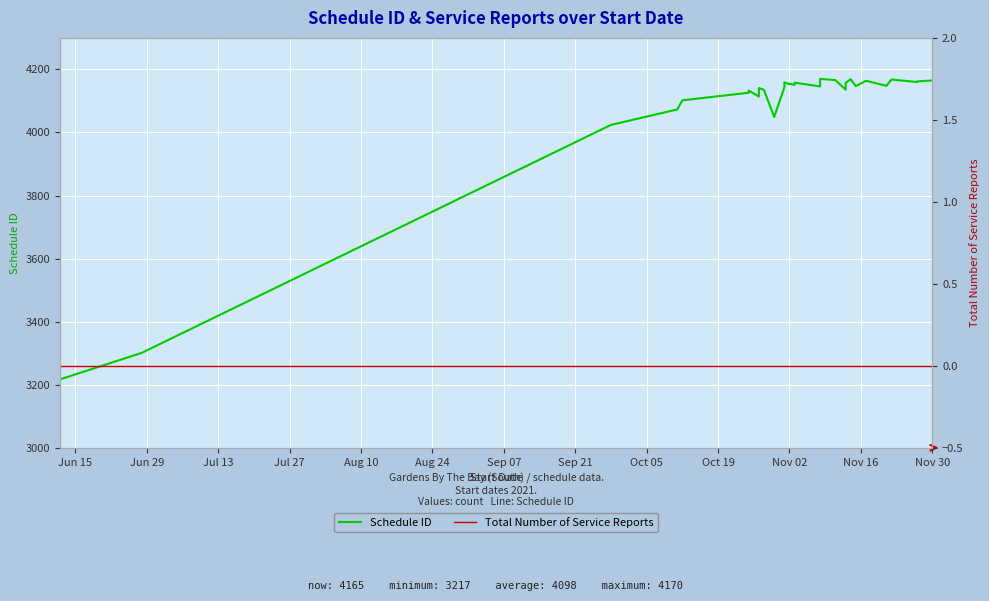

At Jul 27, list the series in order from smallest to largest.

Total Number of Service Reports, Schedule ID